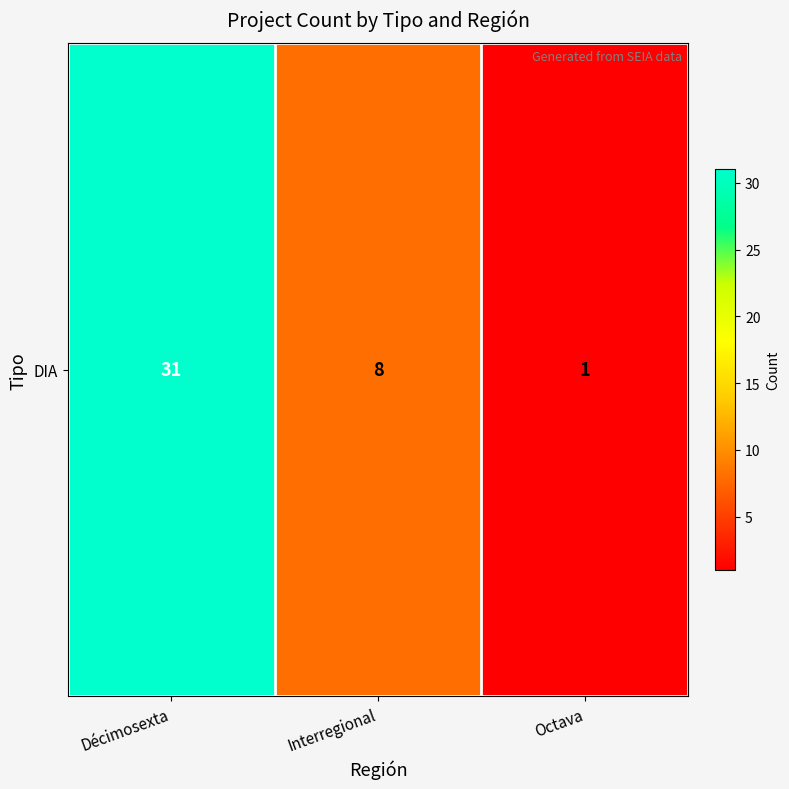

The value at Interregional is 4. True or false?

False